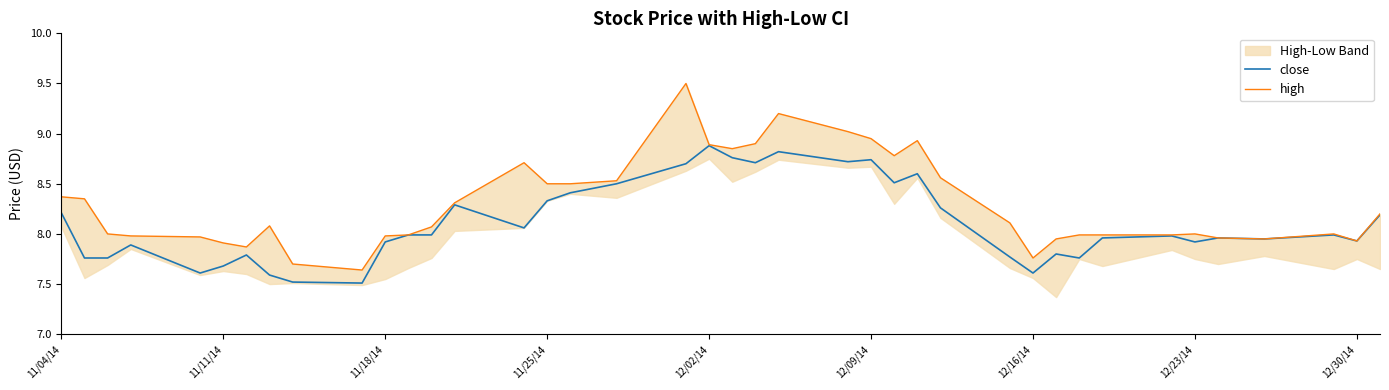

Read the high value at 11/04/14.

8.4